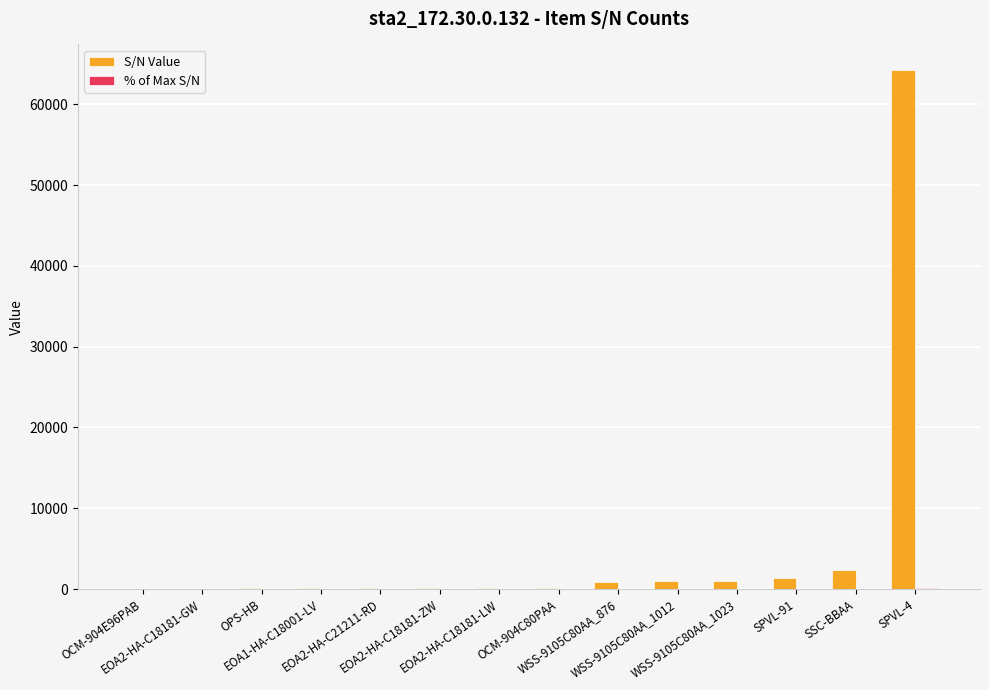

What is the maximum value shown in the chart?

64192.0